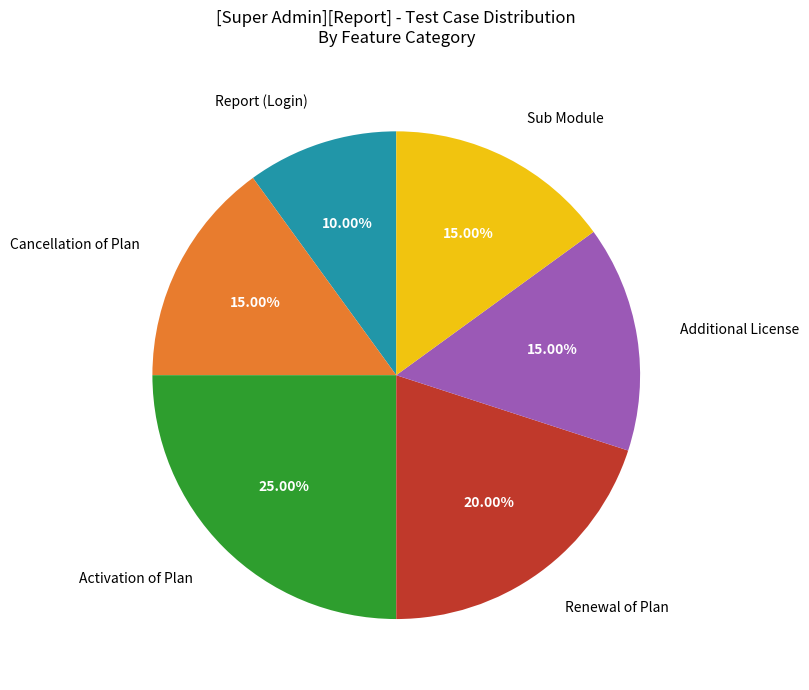

Does any single category account for the majority?

No